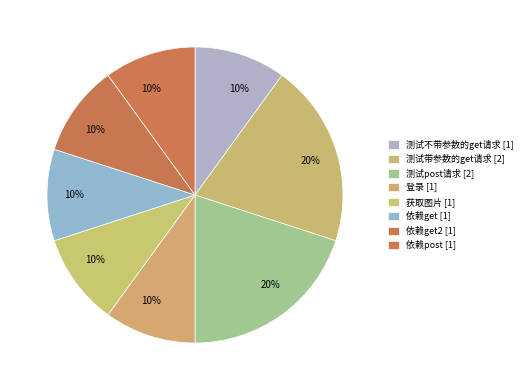

How many slices are in this pie chart?

8